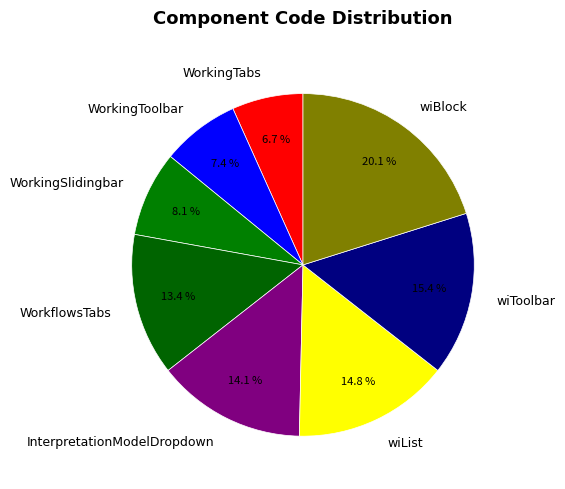

Approximately how many times larger is the value at WorkflowsTabs compared to WorkingToolbar?

1.8